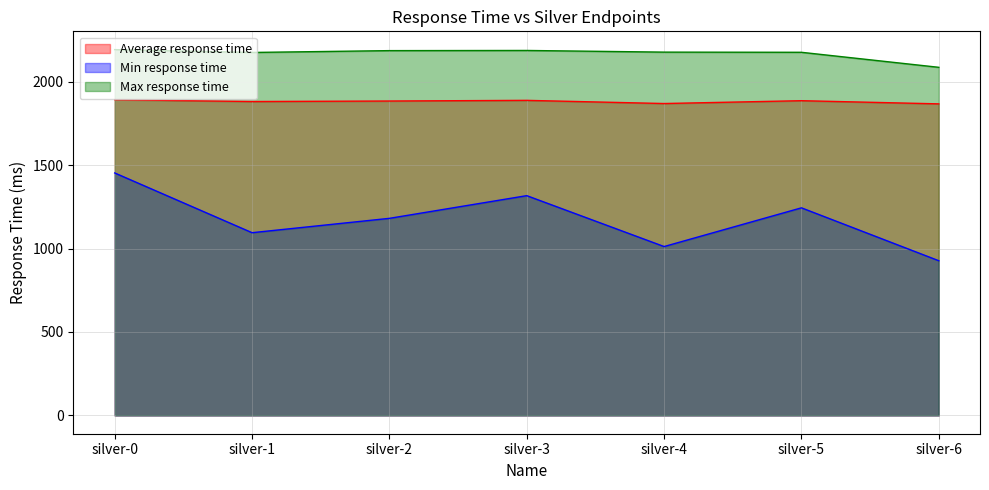

Is it true that Max response time equals 3399 at silver-6?

False